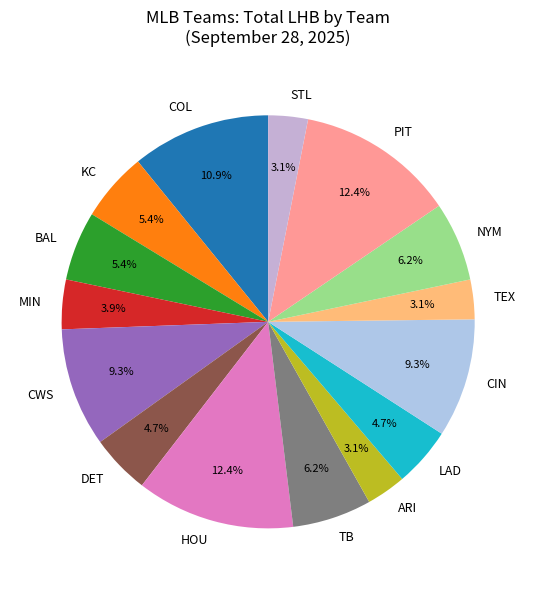

Which has a higher value, BAL or PIT?

PIT